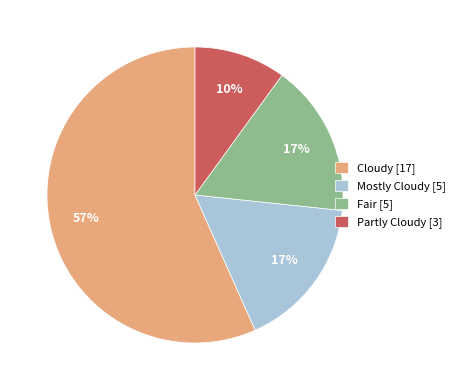

Which slice is the largest?

Cloudy